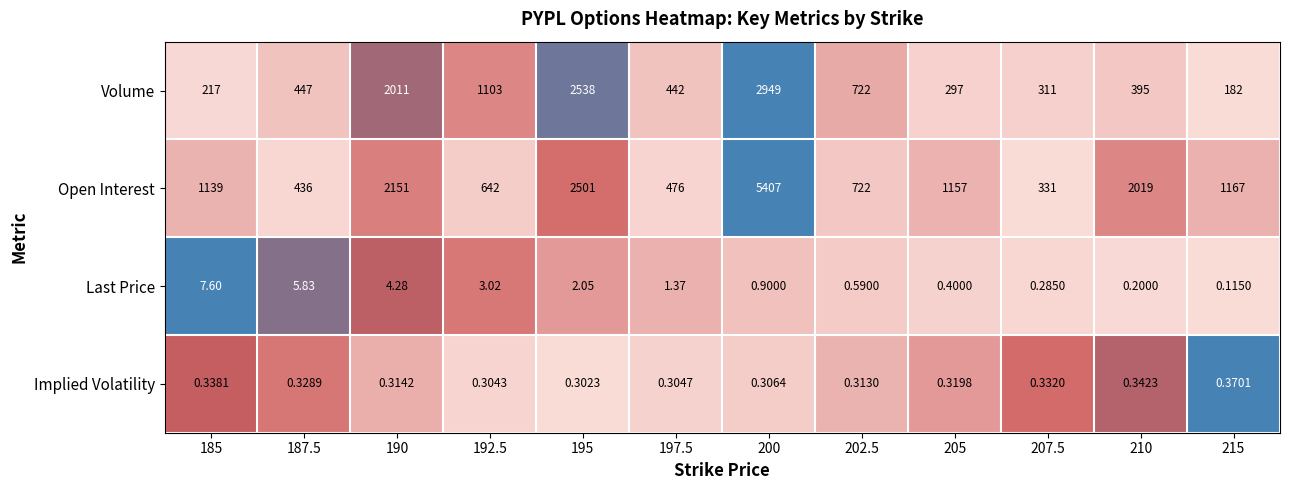

Which series has the largest total across all categories?

Open Interest